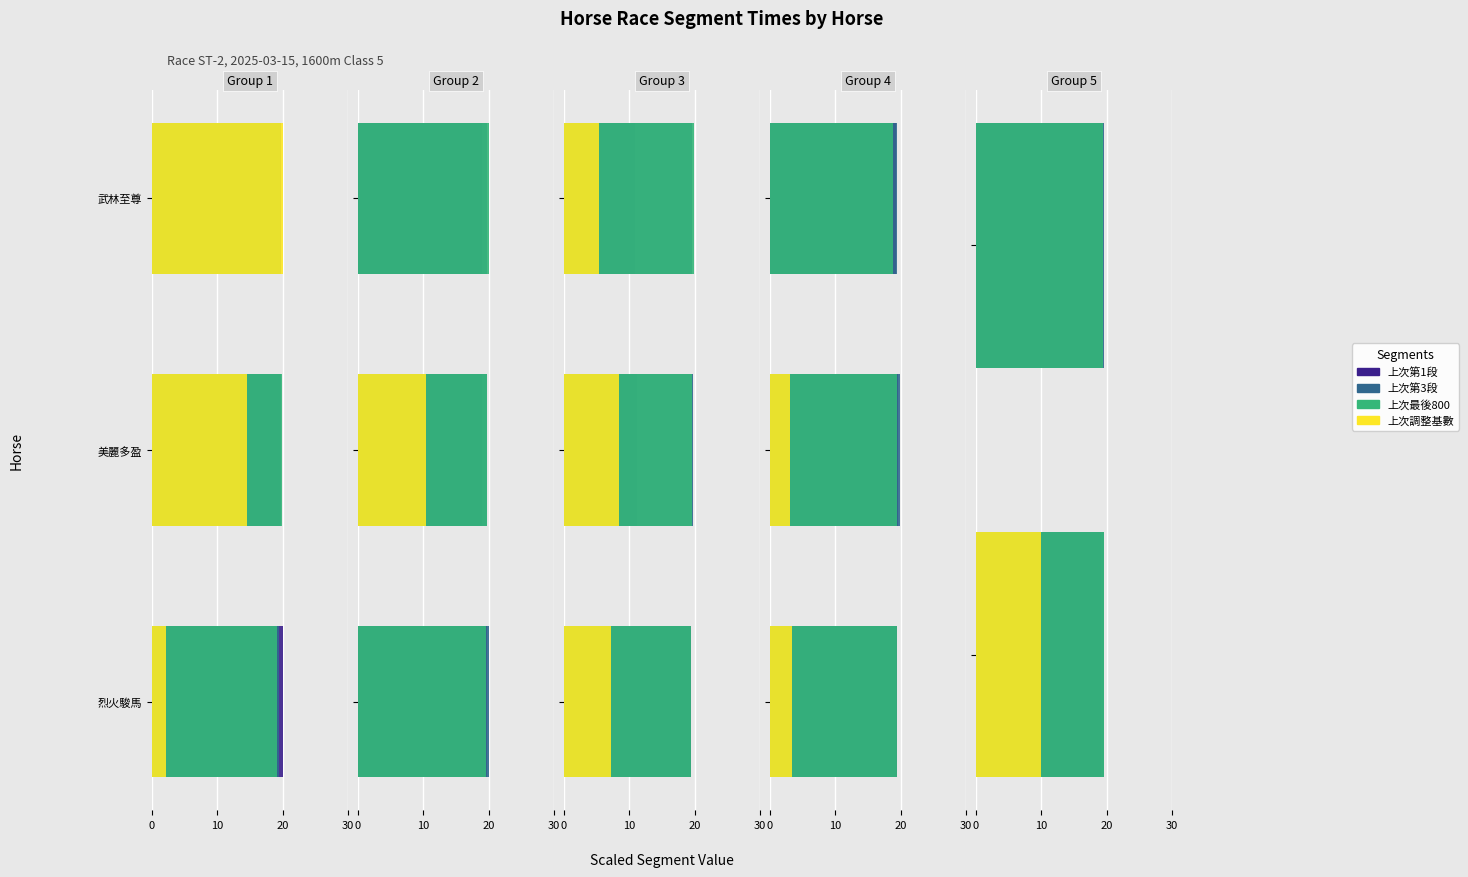

What are all the series names shown in the legend?

上次第1段, 上次第3段, 上次最後800, 上次調整基數